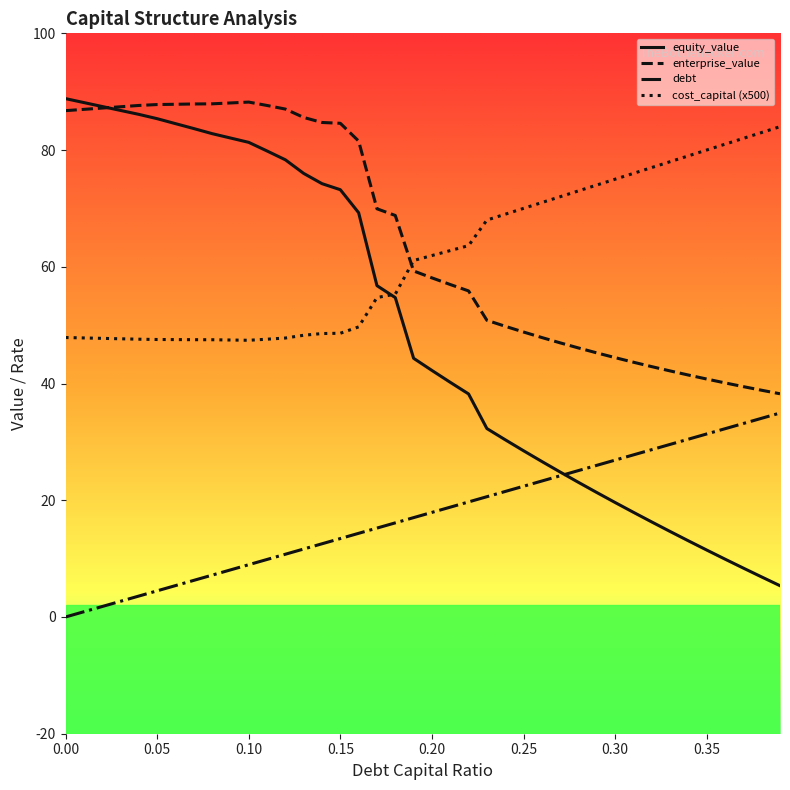

True or false: debt and cost_capital (x500) cross at least once.

False